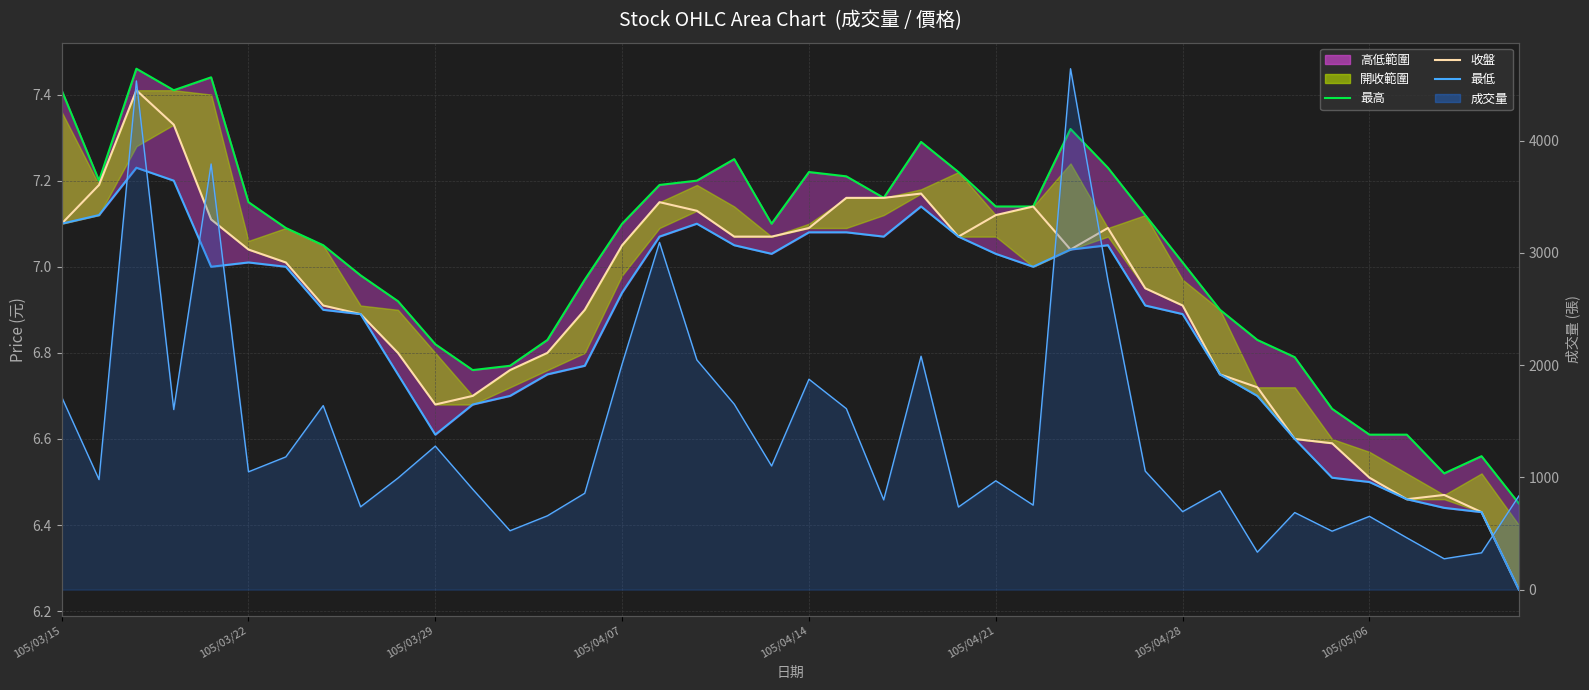

Is it true that 最高 equals 7.0 at 105/04/28?

True